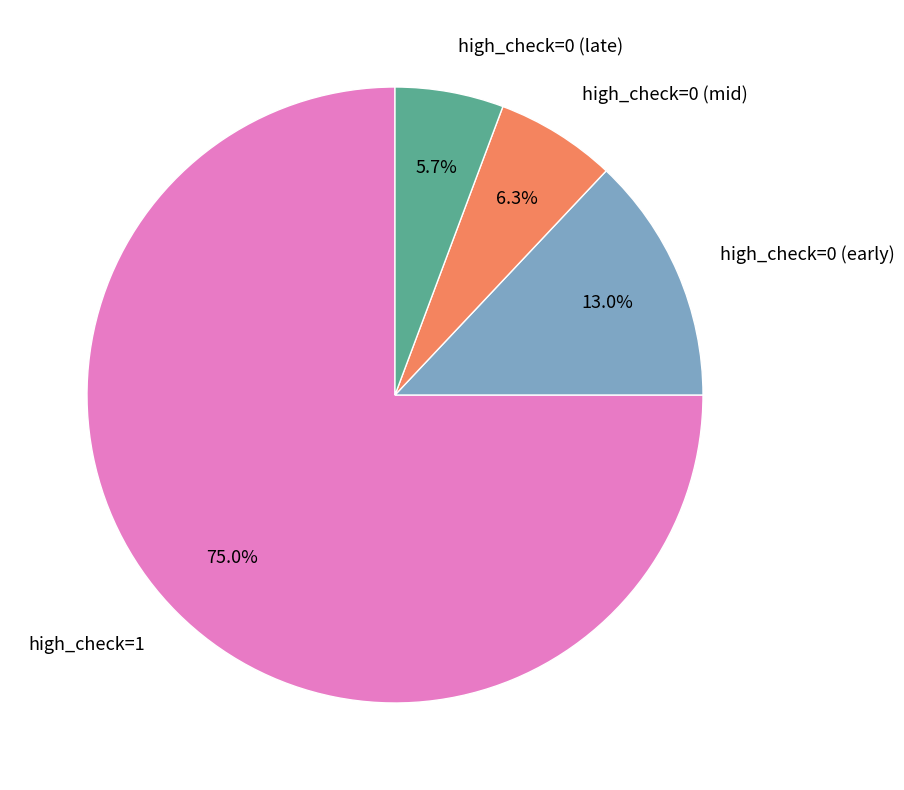

Which has a higher value, high_check=0 (mid) or high_check=0 (late)?

high_check=0 (mid)